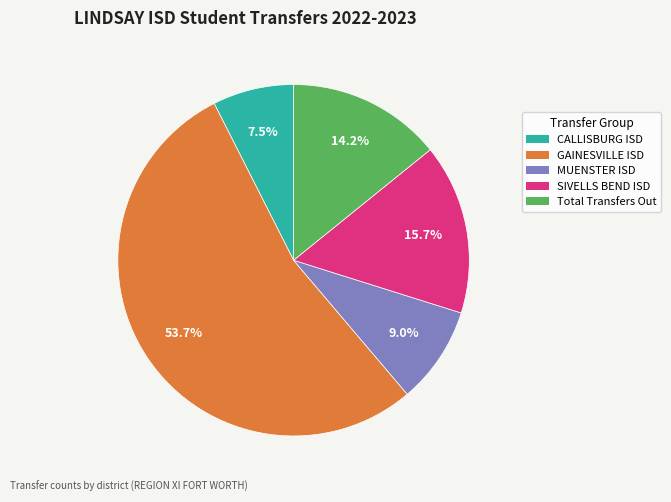

To the nearest percent, what is the combined percentage of SIVELLS BEND ISD and CALLISBURG ISD?

23%